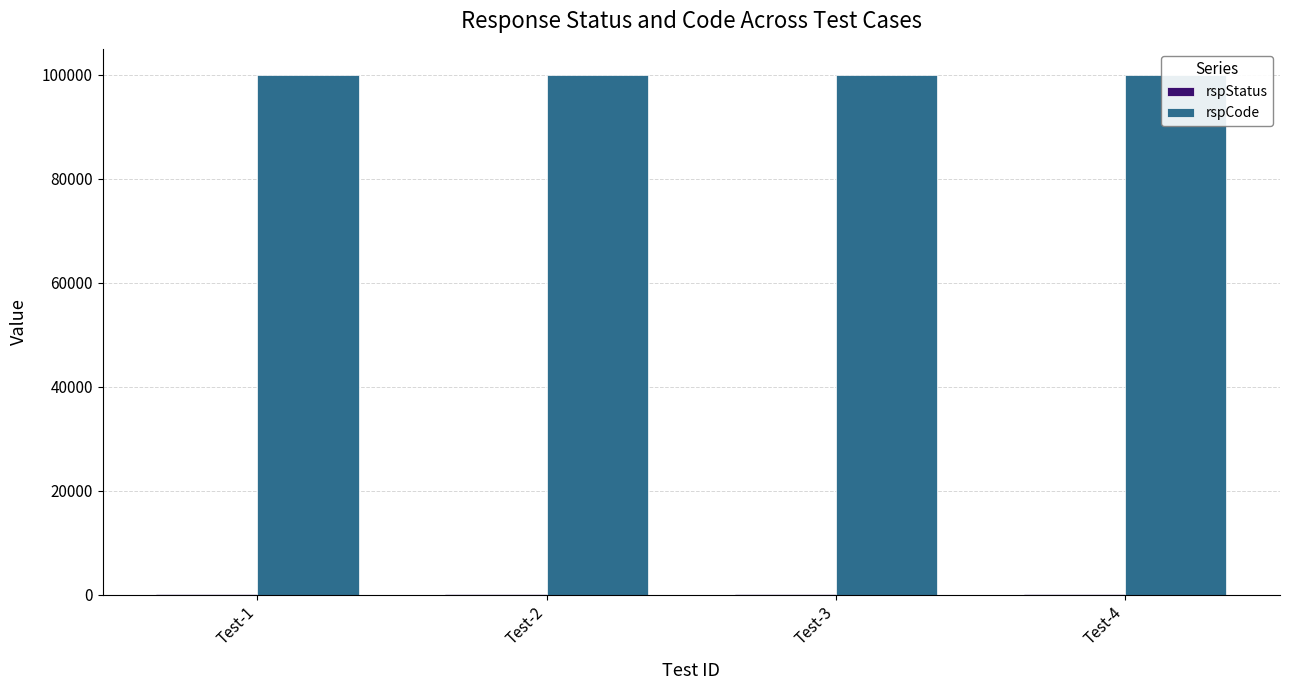

Count the number of data series in this chart.

2